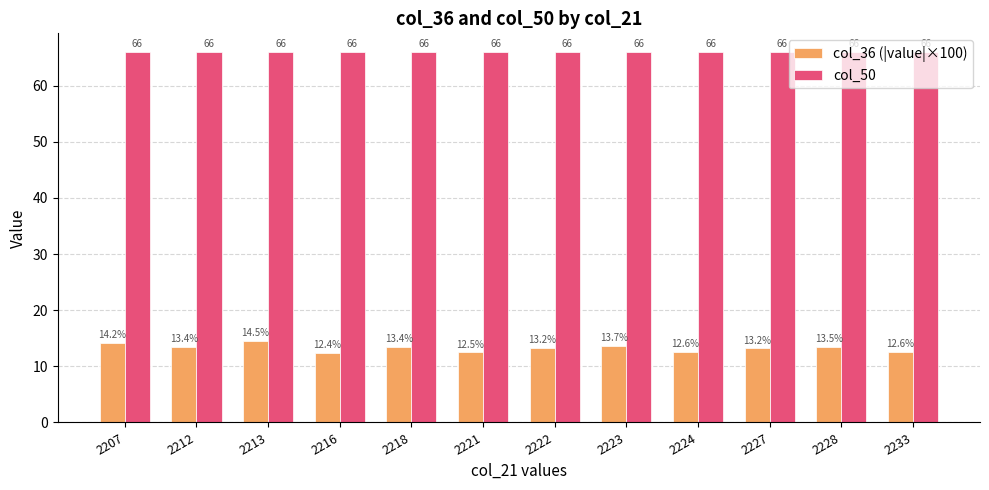

What is the minimum value for col_36 (|value|×100)?

12.4